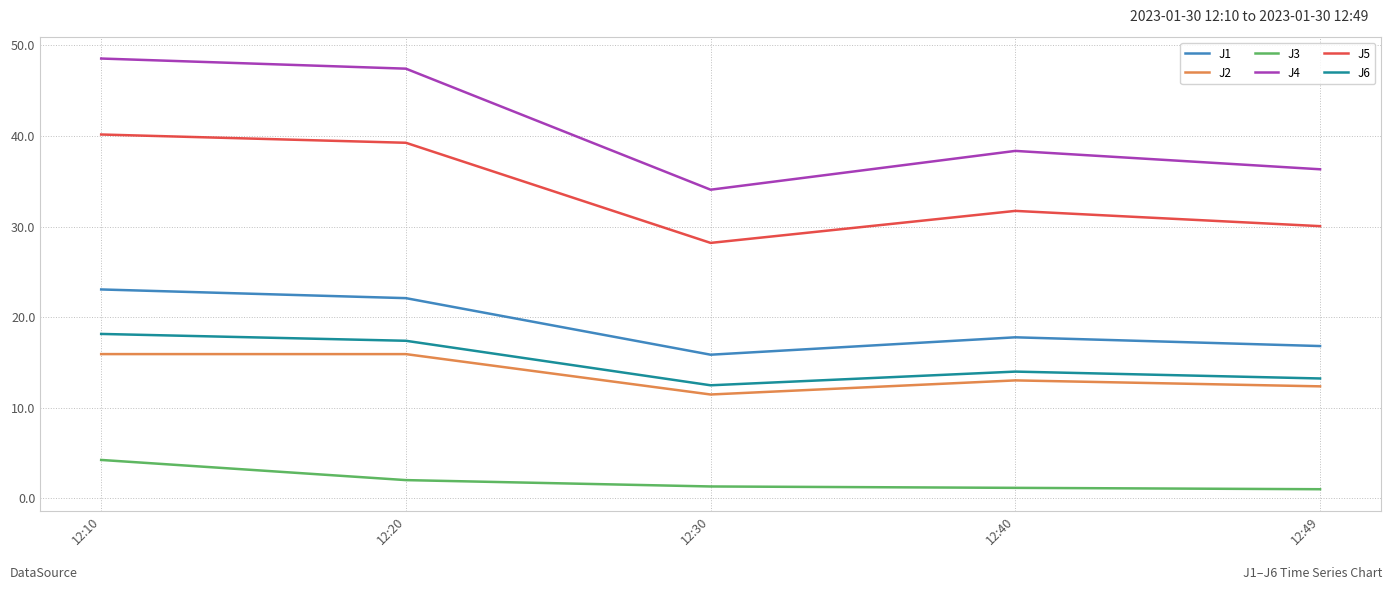

True or false: J2 and J4 cross at least once.

False